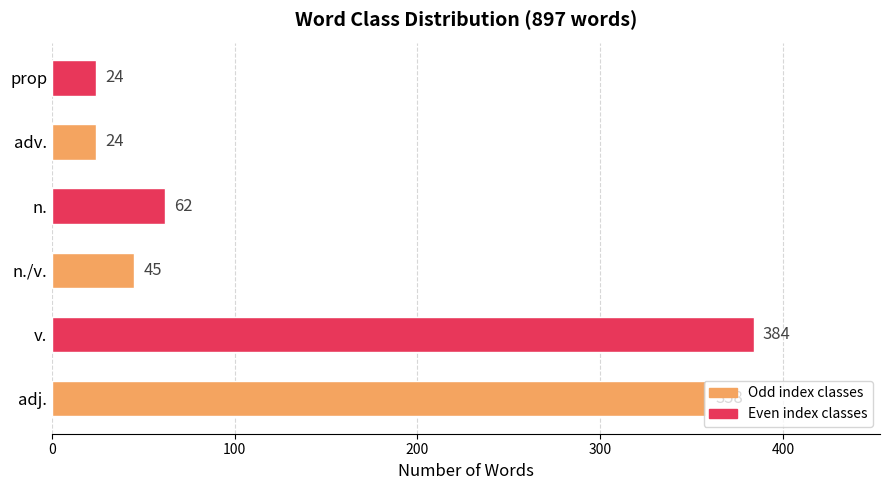

What value does the data have at adv.?

24